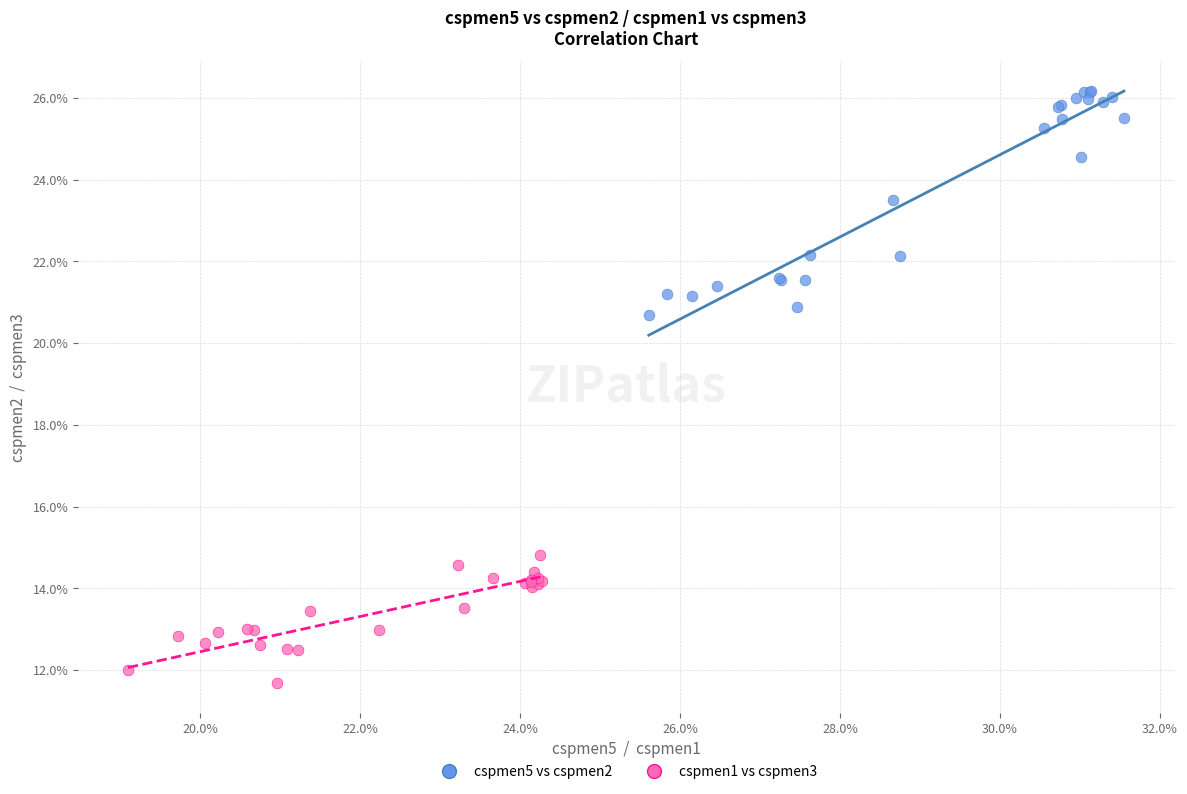

What are all the series names shown in the legend?

cspmen5 vs cspmen2, cspmen1 vs cspmen3